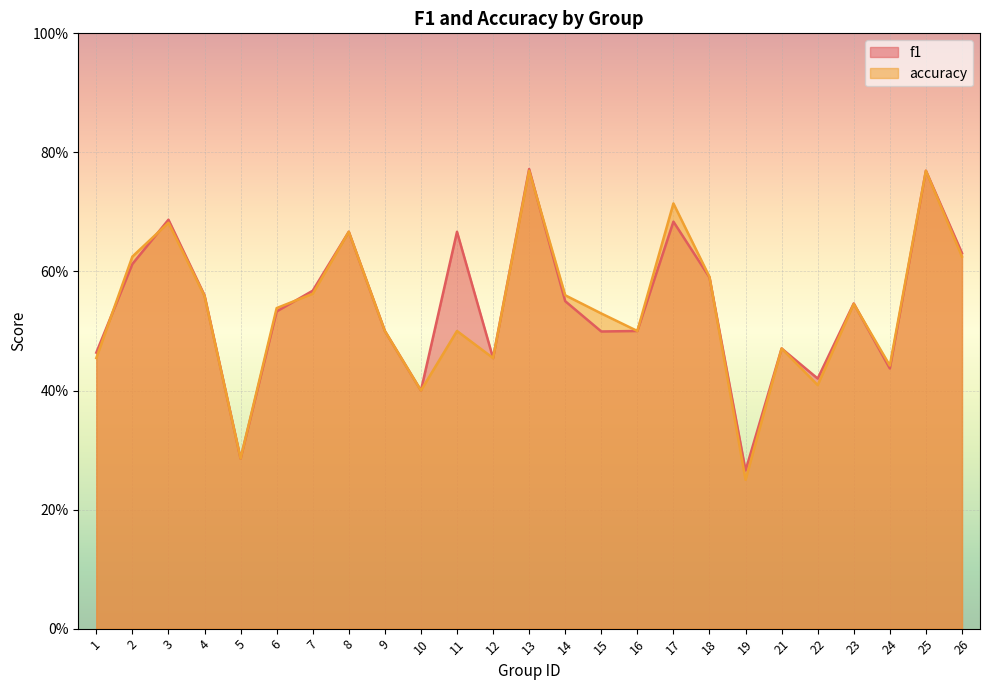

Which category has the highest value in the accuracy series?

13